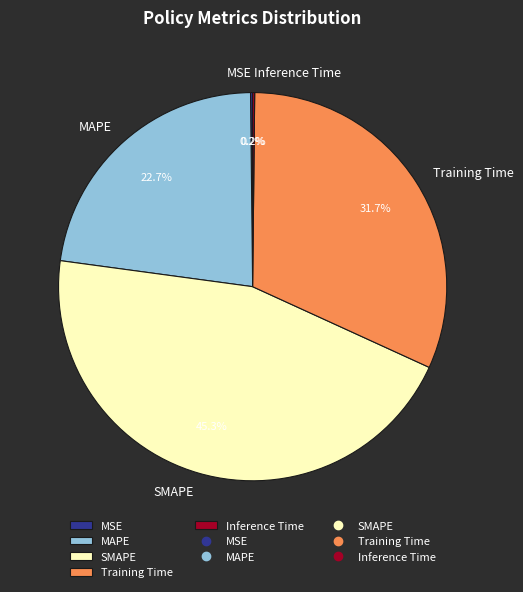

Is there a majority slice in this chart?

No